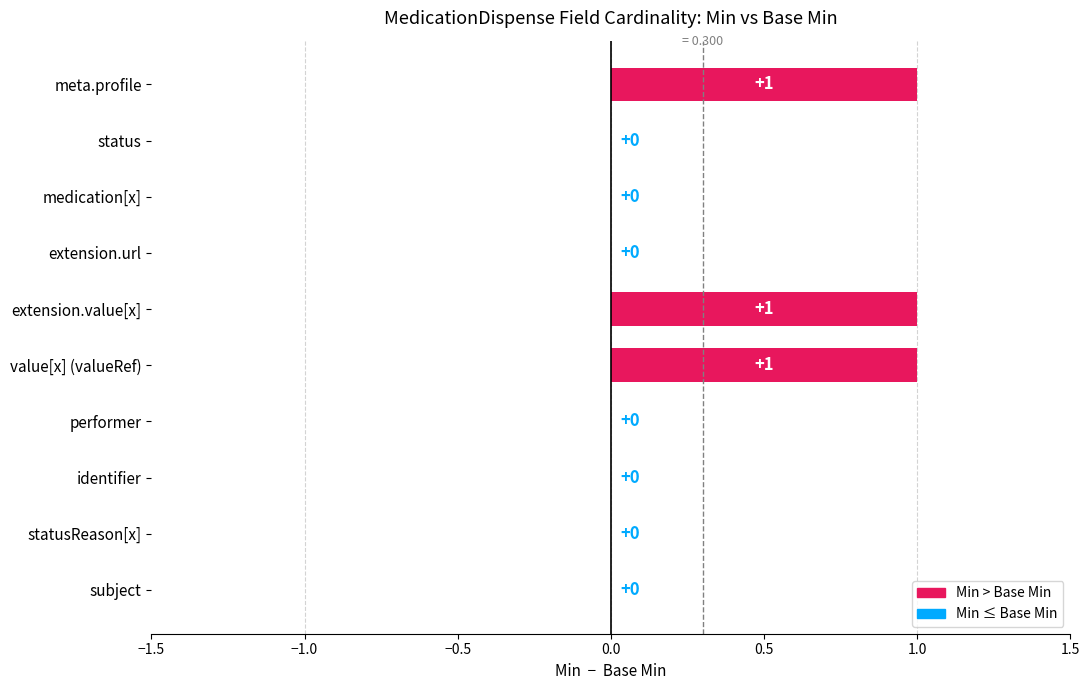

What is the sum of all values?

3